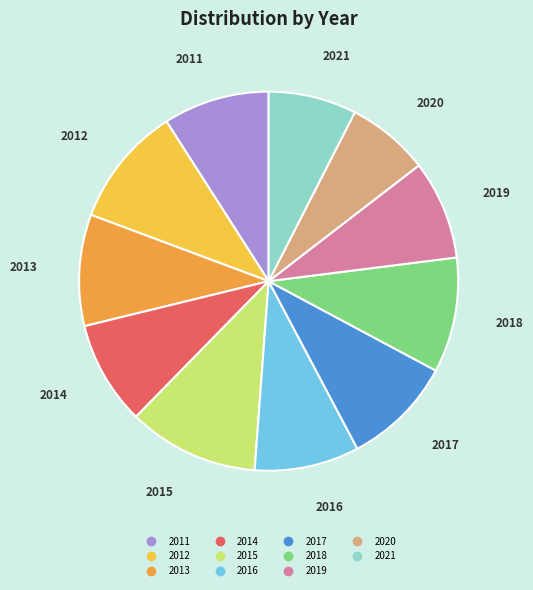

Is there a majority slice in this chart?

No